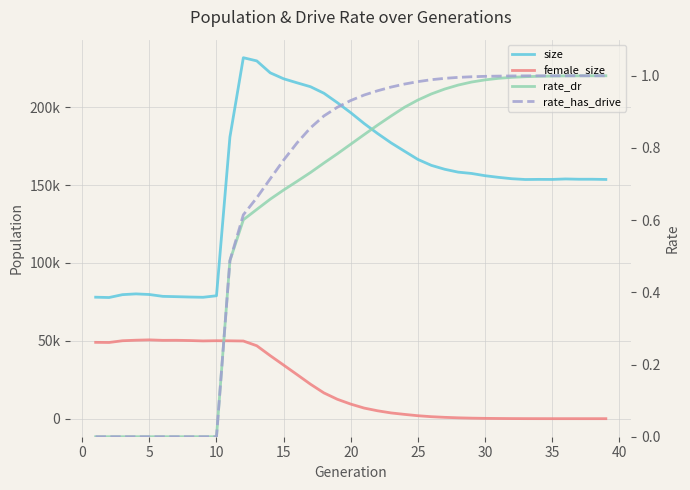

What is the approximate value of size at 15?

215713.0